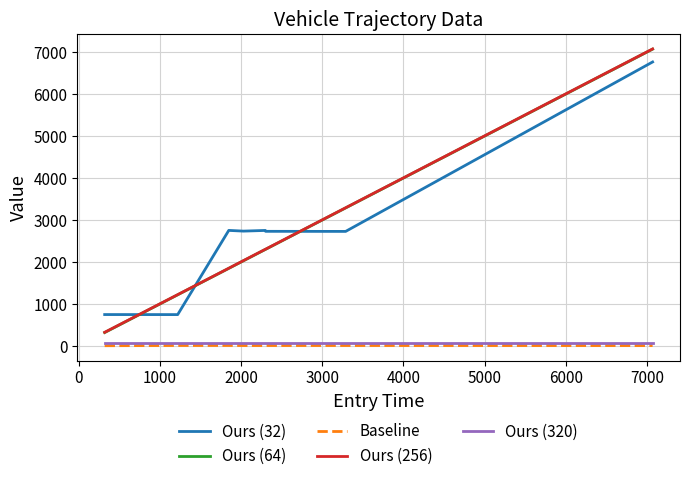

What is the maximum value shown in the chart?

7078.0